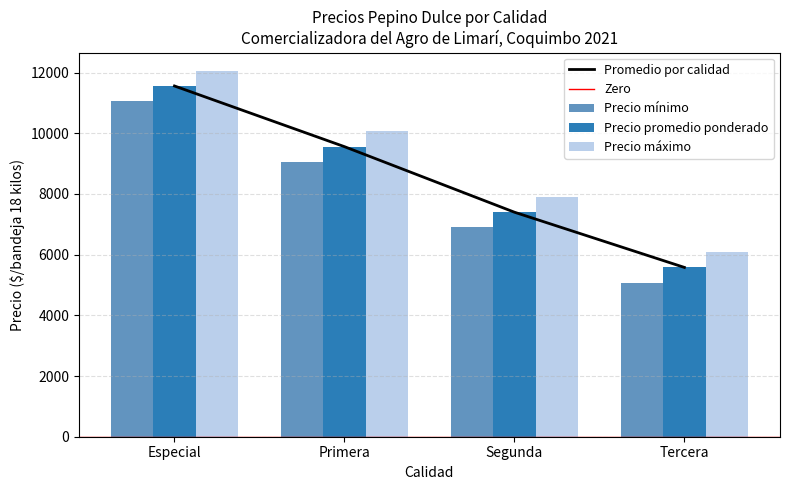

What is the maximum value for Precio promedio ponderado?

11560